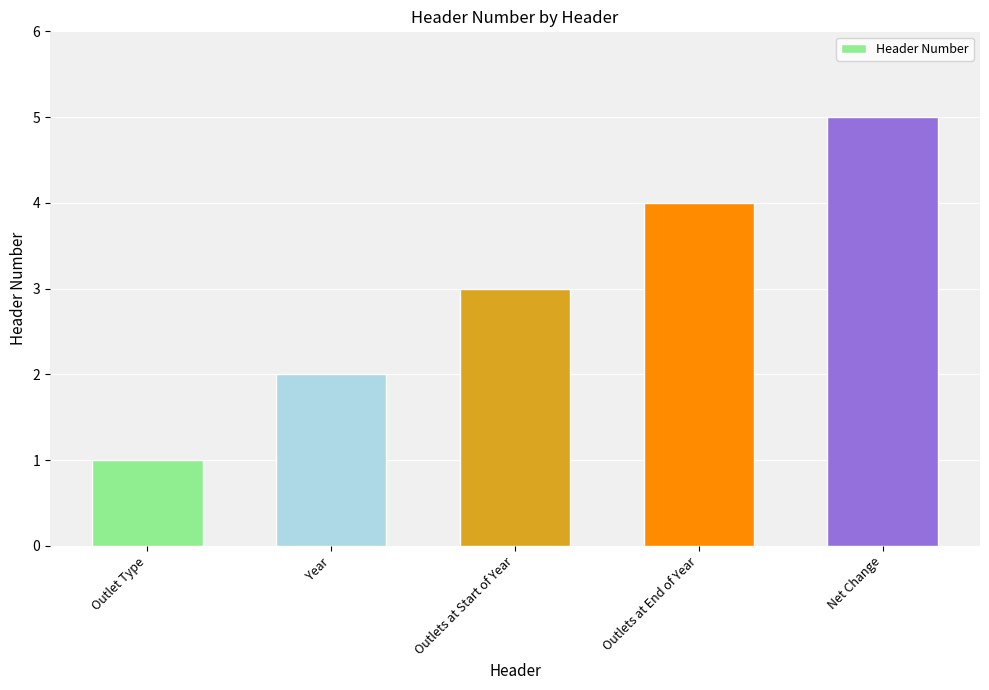

How many data points does each series have?

5